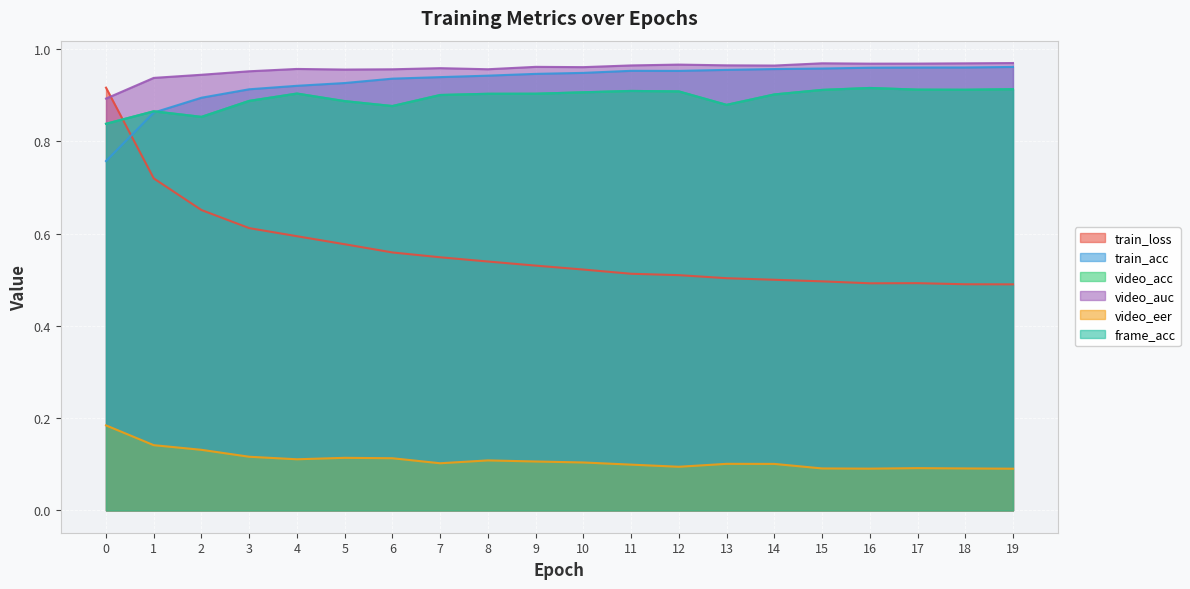

Which series has the largest range (max minus min)?

train_loss